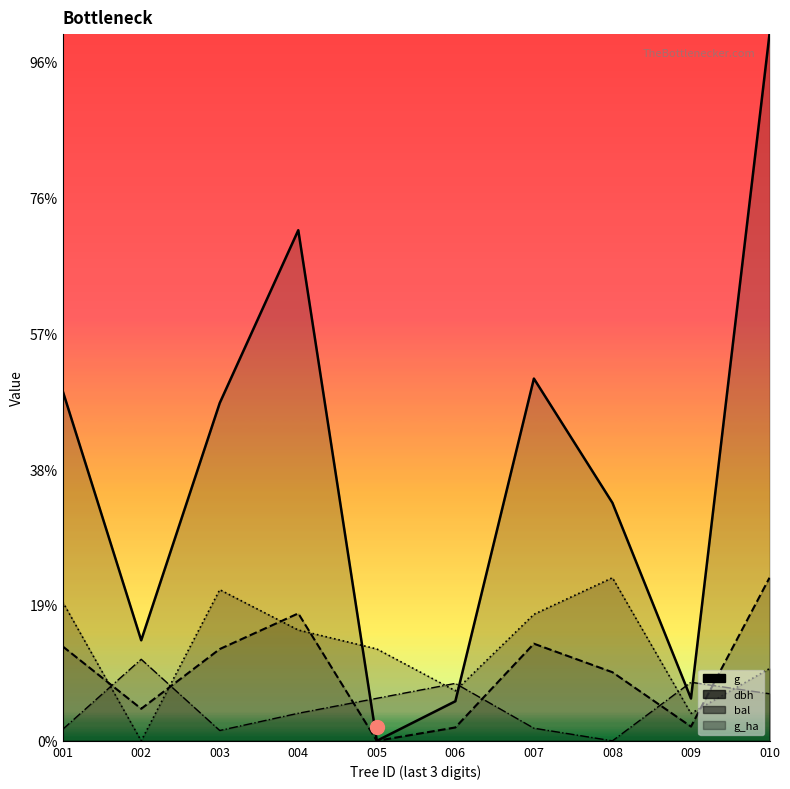

At which category is the sum across all series the highest?

010